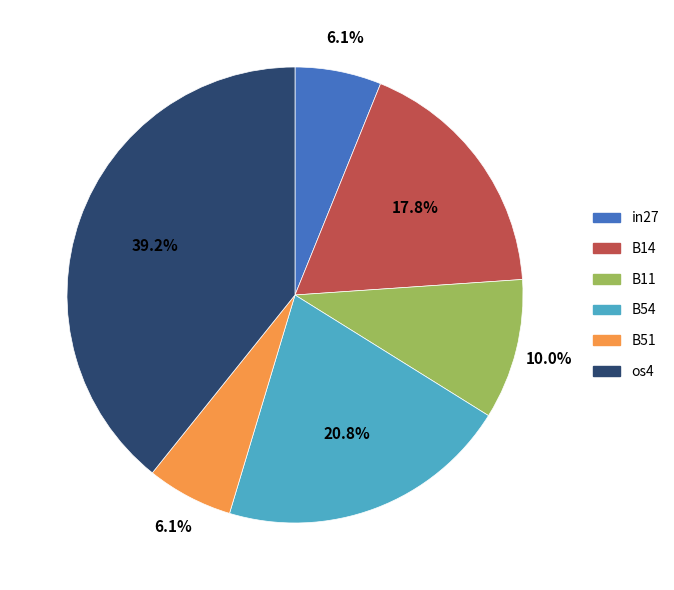

Is os4 the majority of the pie?

No